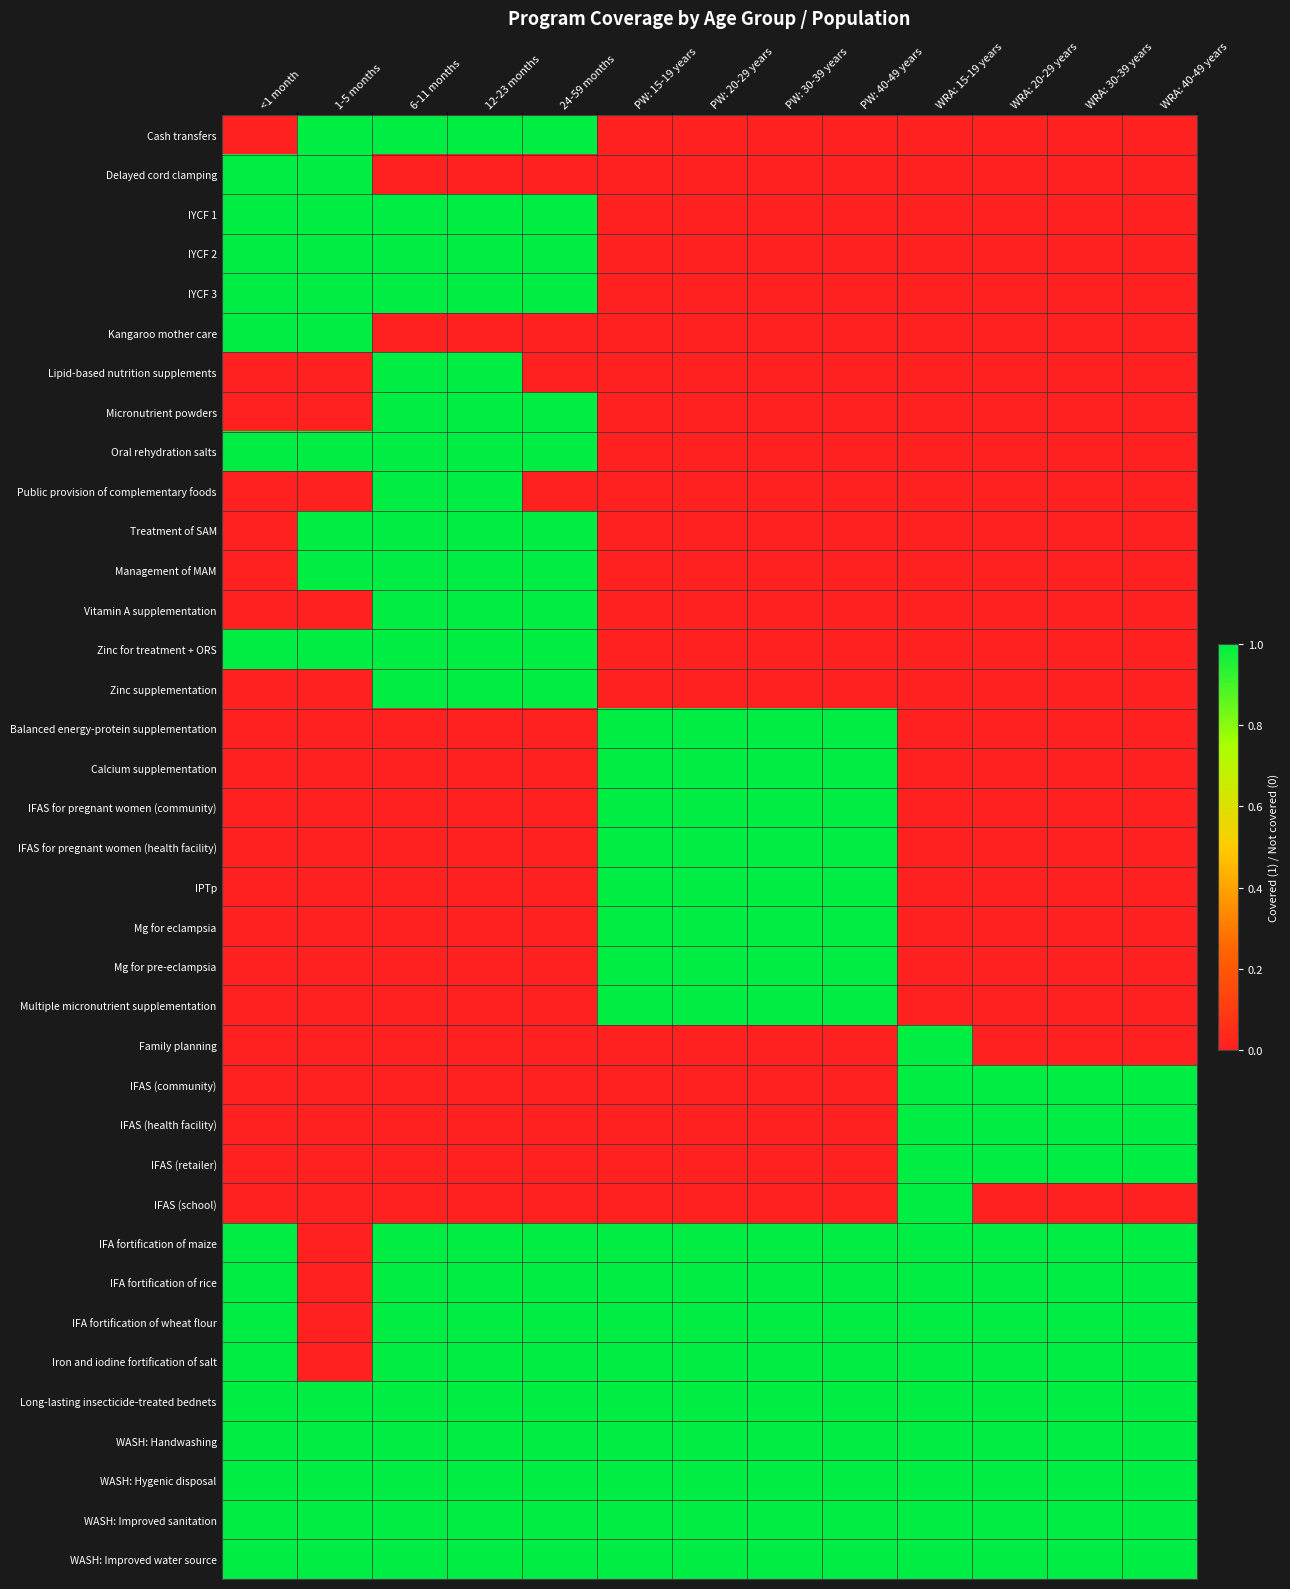

At which category does the chart reach its peak across all series?

1-5 months